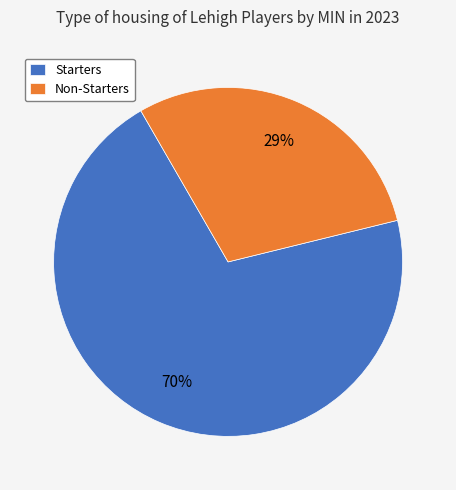

Does any single category account for the majority?

Yes